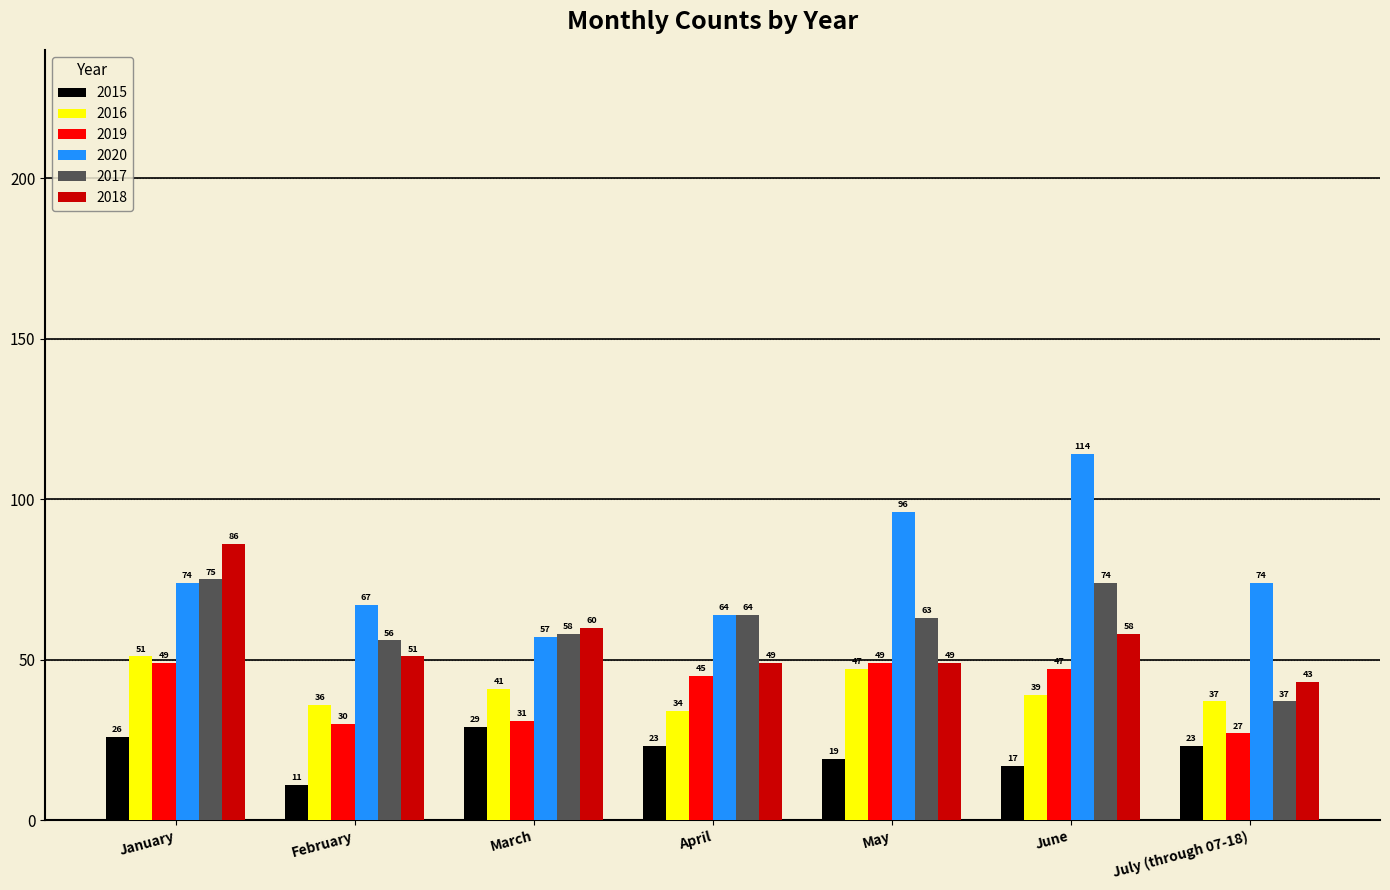

Where is 2019 nearest to the value 38?

March